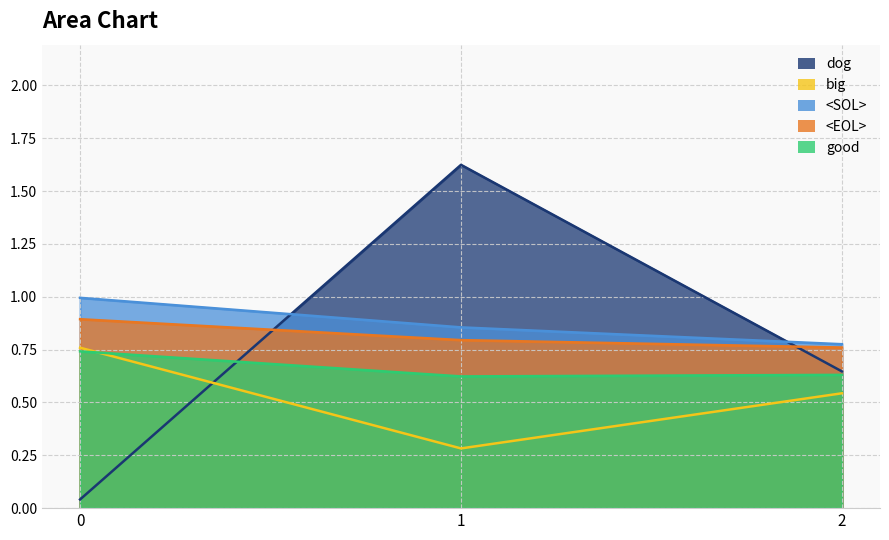

Is the value of good at 0 greater than the value of big at 2?

Yes